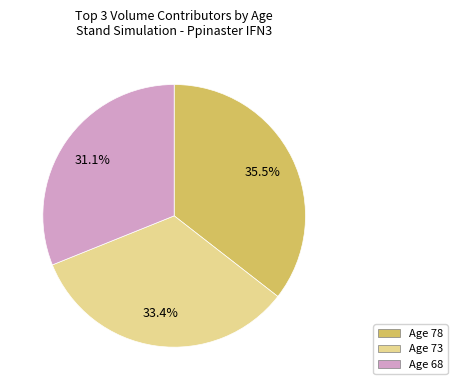

Does any single category account for the majority?

No